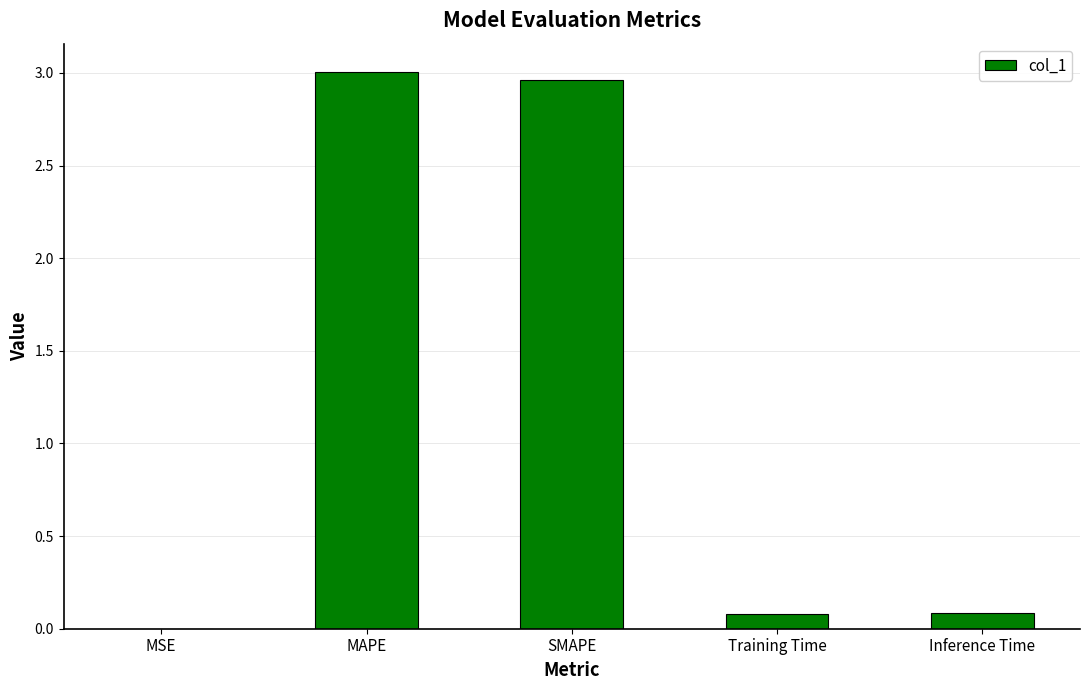

What is the sum of all values?

6.1